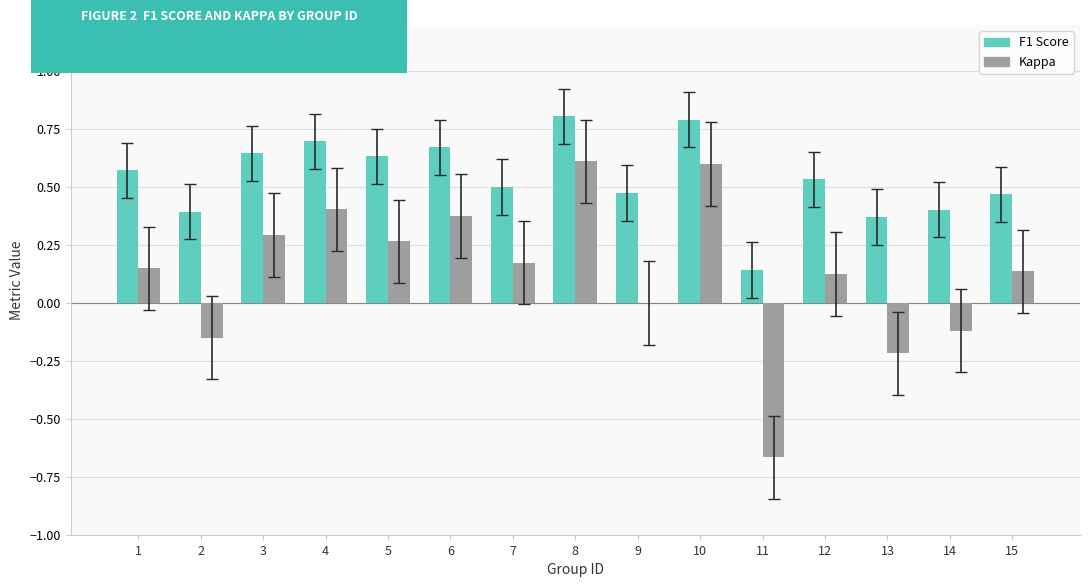

Which series changed the most between 2 and 6?

Kappa